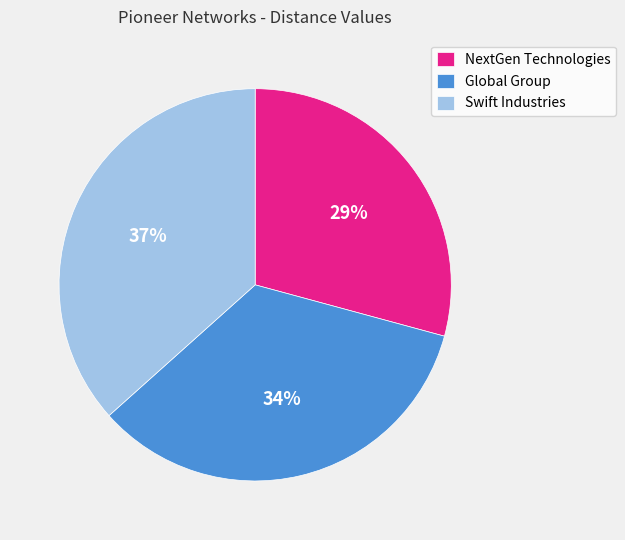

Does any single category account for the majority?

No